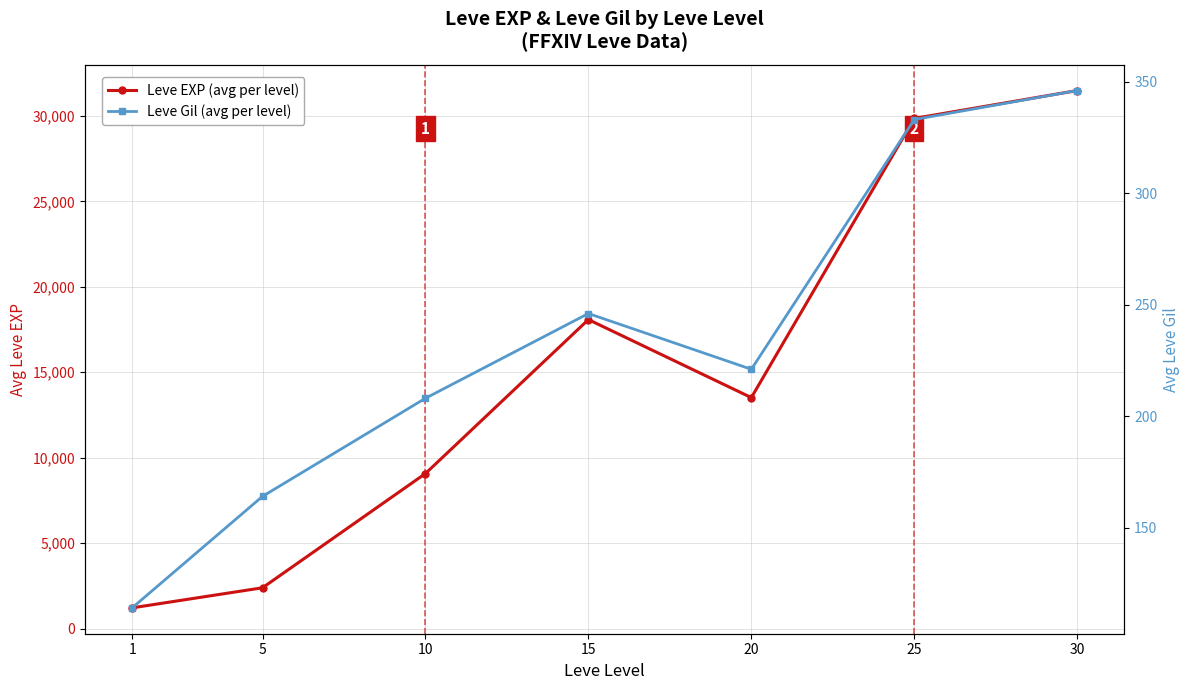

Rank the categories by Leve EXP (avg per level) value from lowest to highest.

1, 5, 10, 20, 15, 25, 30